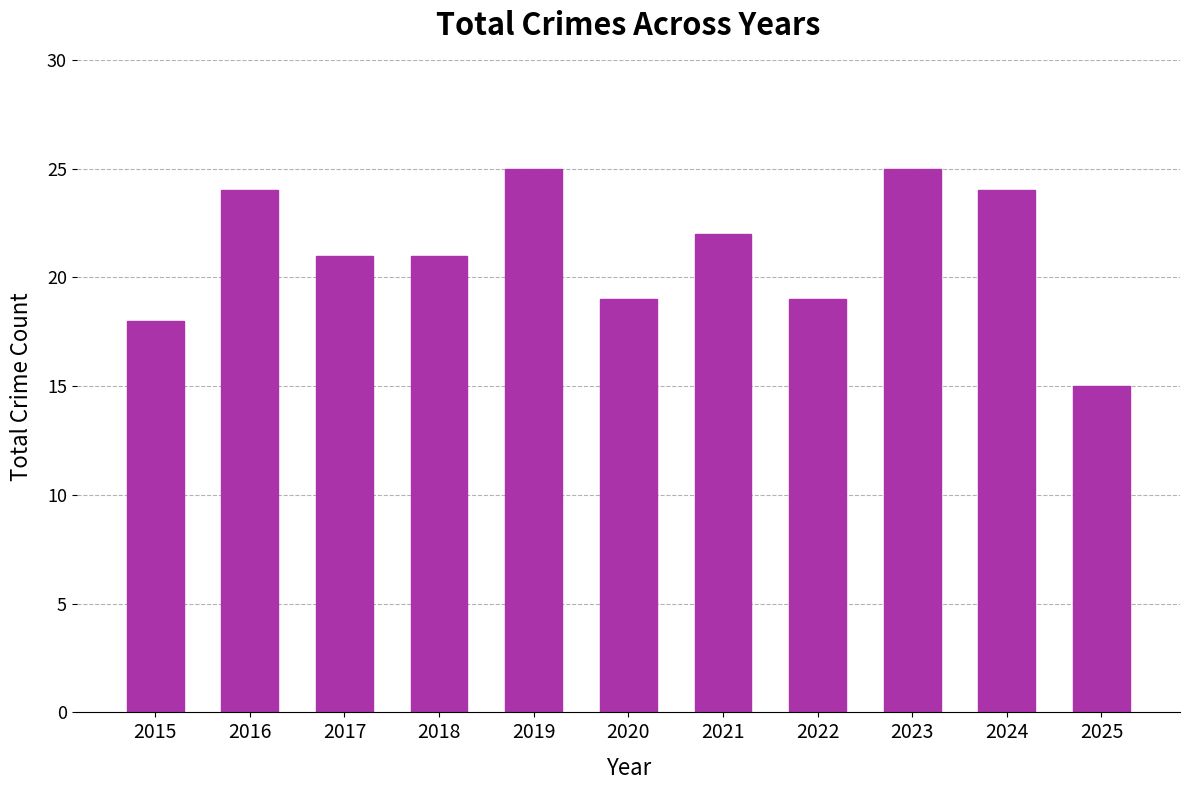

What is the sum of the values at 2023 and 2024?

49